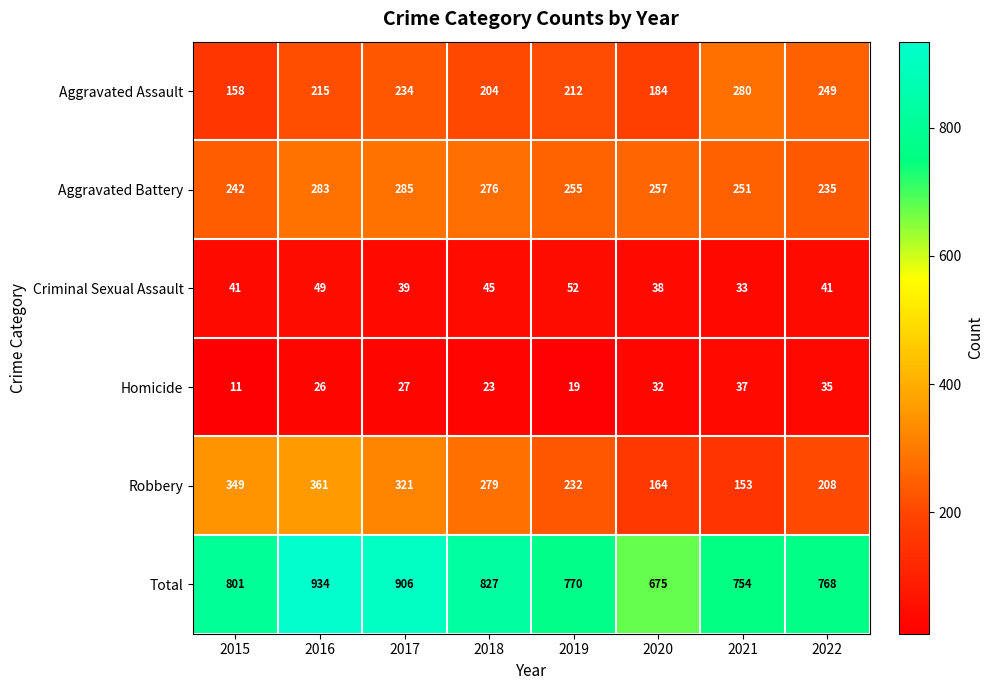

What is the difference between the Robbery values at 2015 and 2016?

12